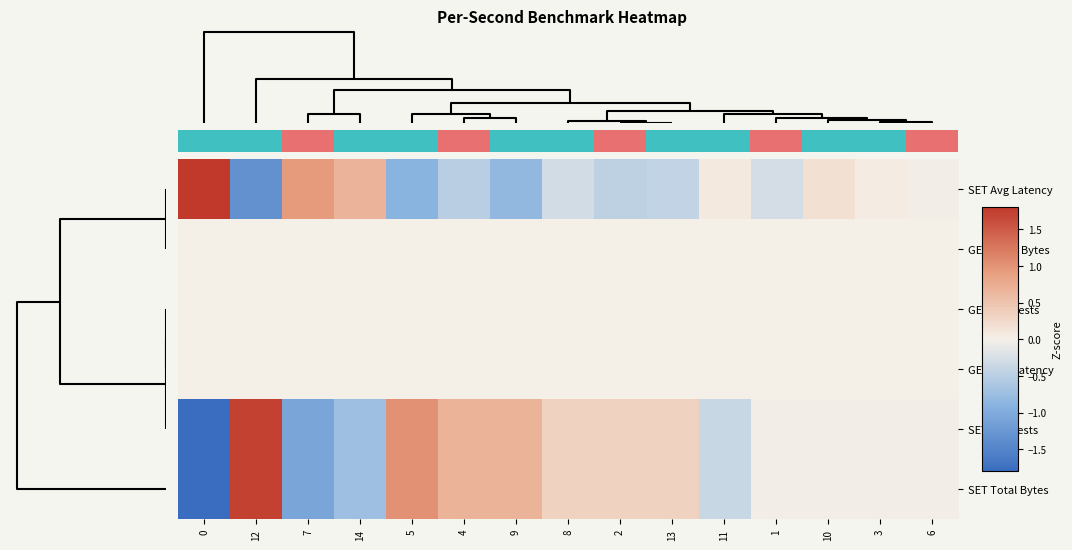

Which series has the widest spread of values?

row_5